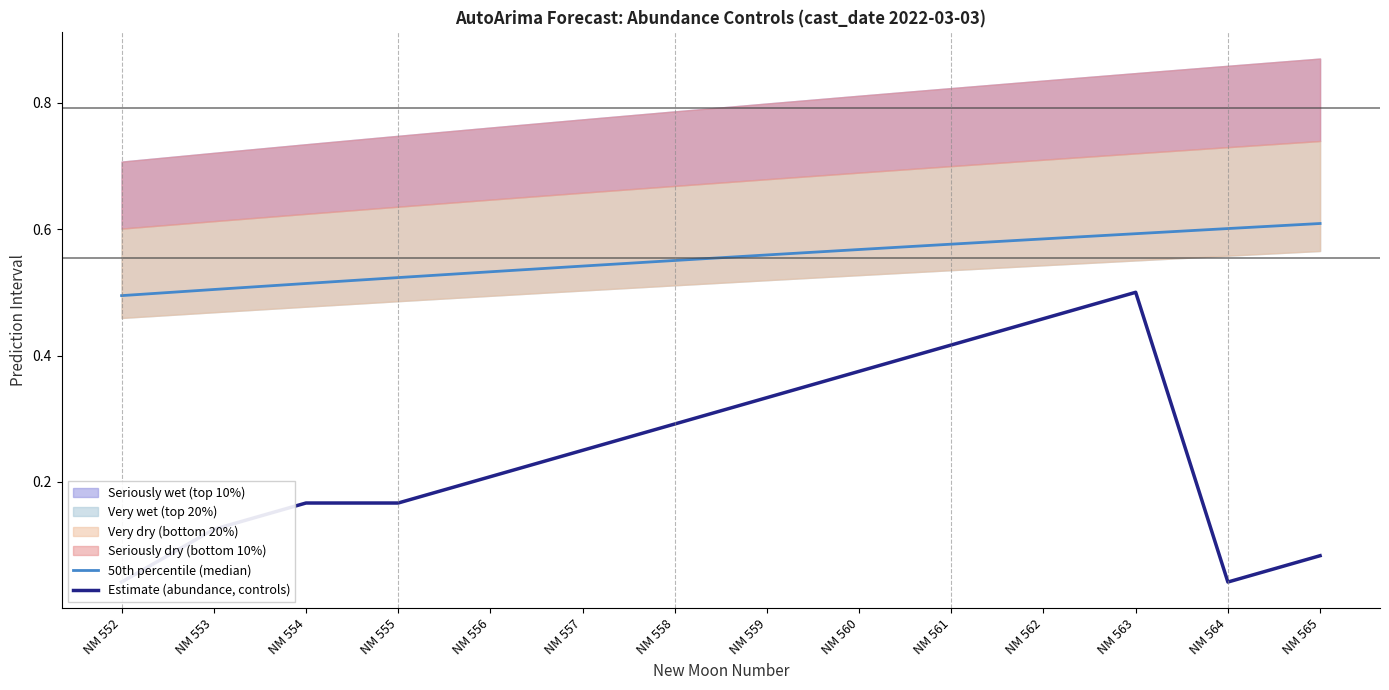

Reading left to right, transcribe all the data shown in this chart.

50th percentile (median): NM 552=0.5	NM 553=0.5	NM 554=0.5	NM 555=0.5	NM 556=0.5	NM 557=0.5	NM 558=0.6	NM 559=0.6	NM 560=0.6	NM 561=0.6	NM 562=0.6	NM 563=0.6	NM 564=0.6	NM 565=0.6
Estimate (abundance, controls): NM 552=0.0	NM 553=0.1	NM 554=0.2	NM 555=0.2	NM 556=0.2	NM 557=0.2	NM 558=0.3	NM 559=0.3	NM 560=0.4	NM 561=0.4	NM 562=0.5	NM 563=0.5	NM 564=0.0	NM 565=0.1